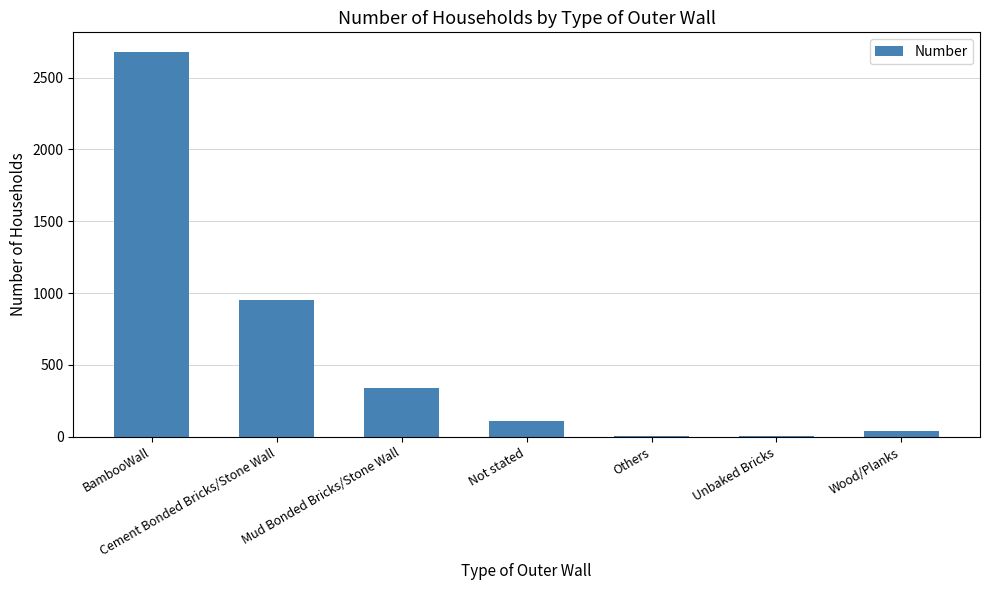

What is the change in value from Mud Bonded Bricks/Stone Wall to Others?

-334